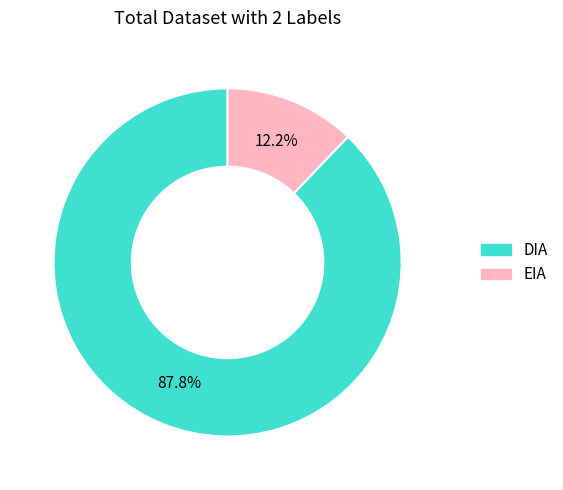

Does DIA account for over 50% of the chart?

Yes